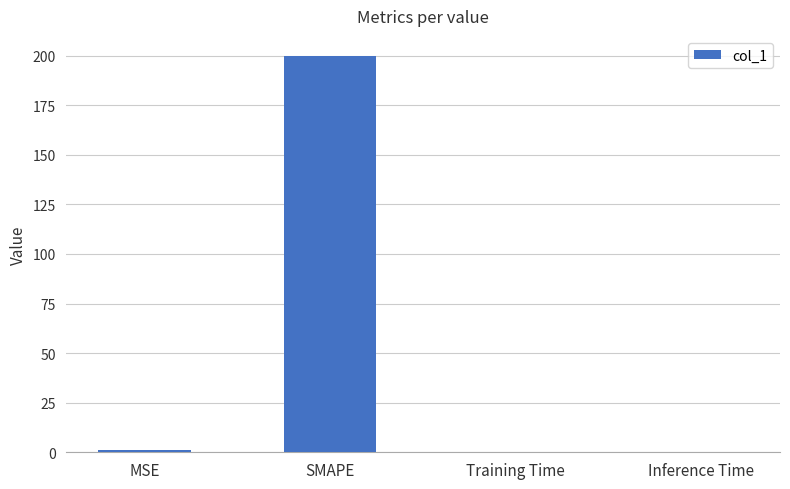

Between SMAPE and Training Time, which is larger?

SMAPE